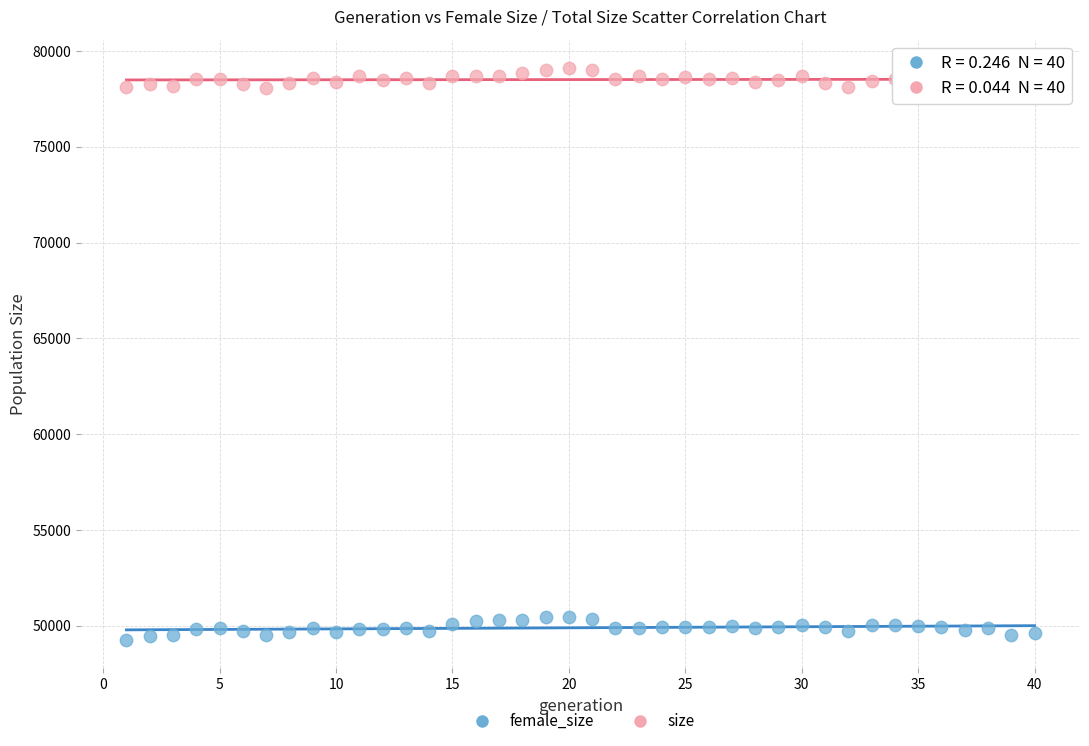

Across all data points, what is the range of Y values (max minus min)?

29826